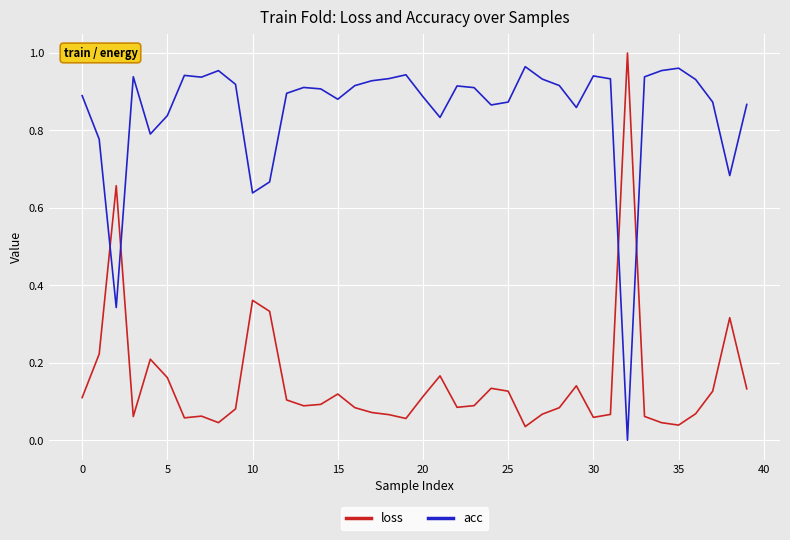

Which series has the largest total across all categories?

acc